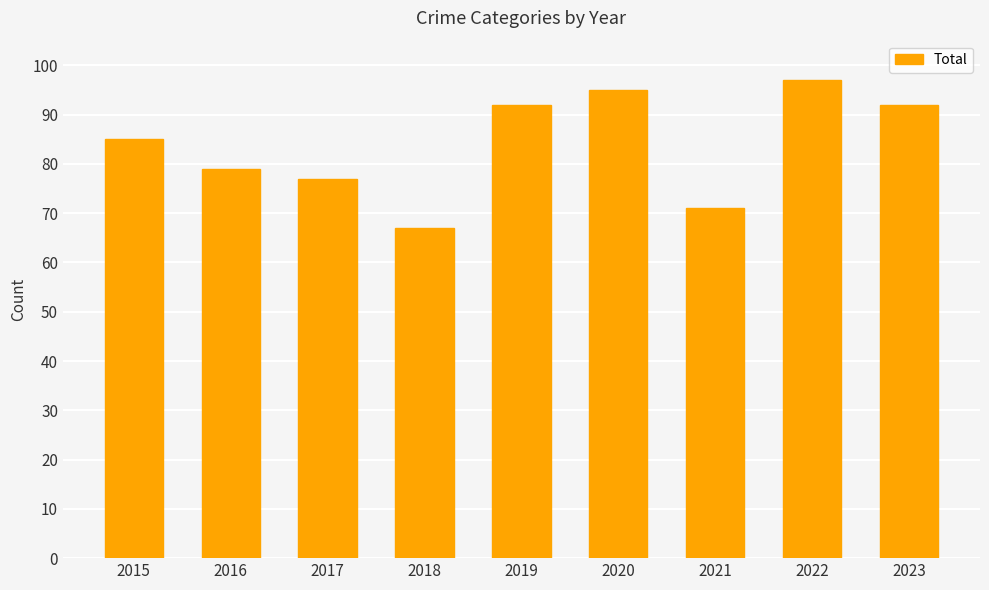

What is the difference between the values at 2017 and 2022?

20